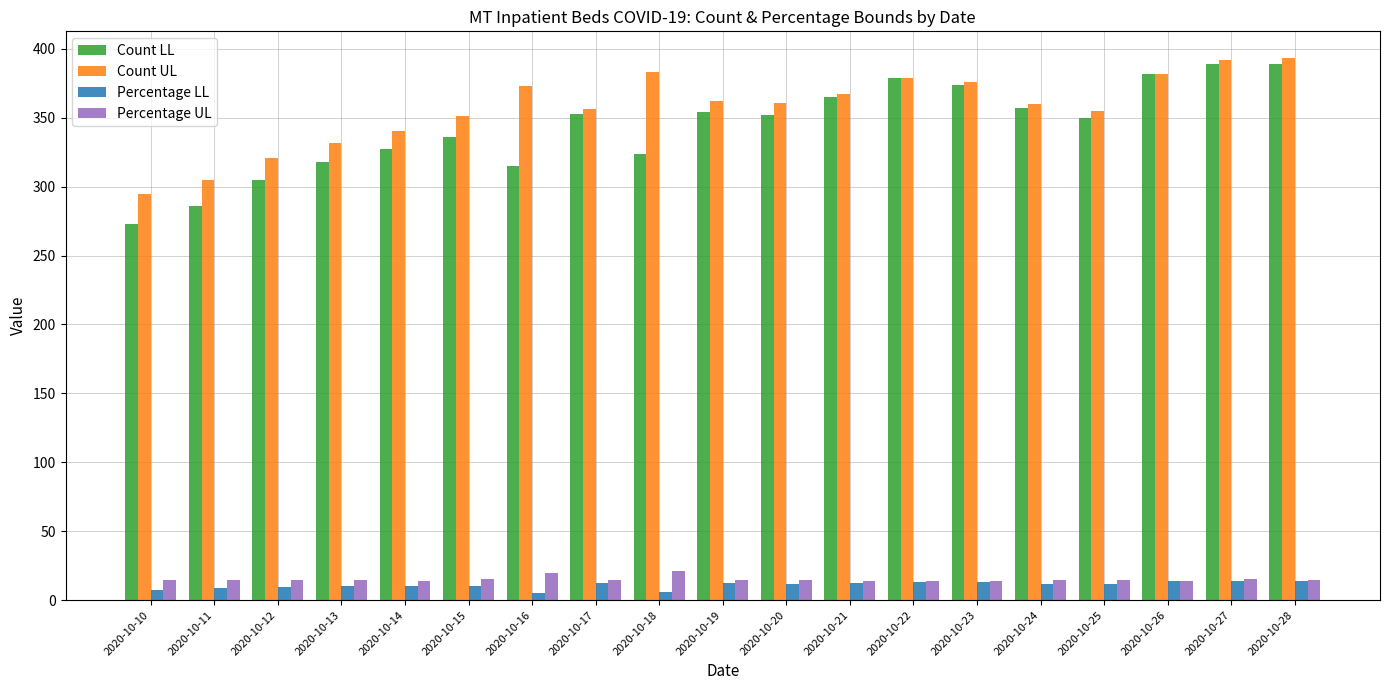

Which series has the largest range (max minus min)?

Count LL